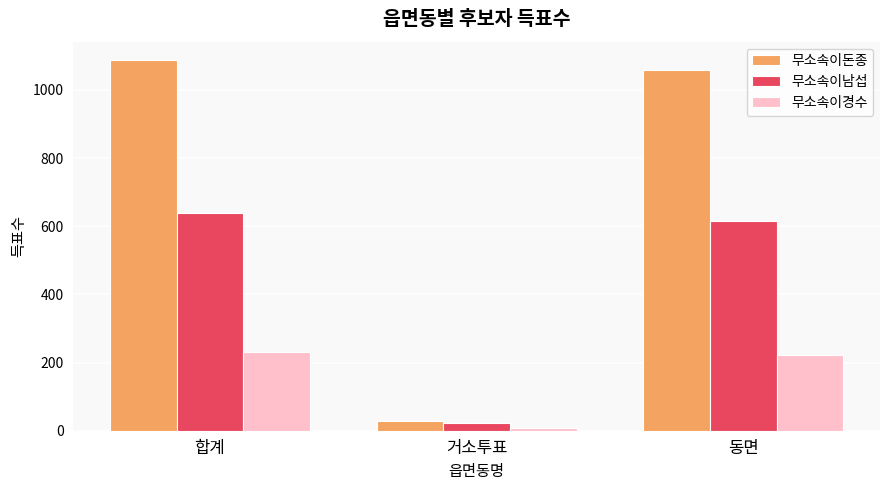

How many data points in 무소속이남섭 are less than 616?

1